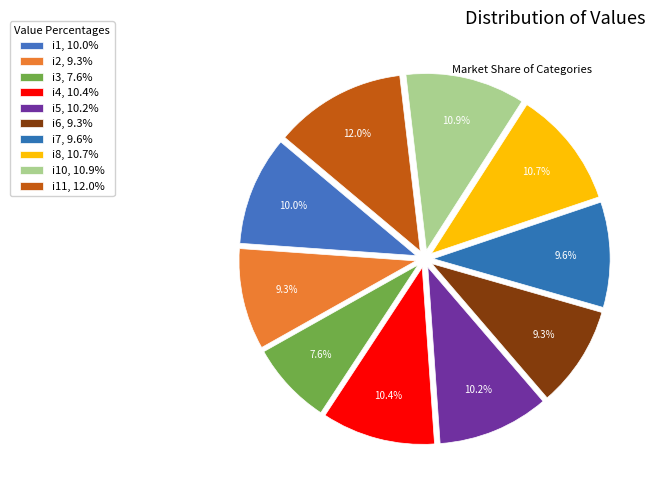

Is there a majority slice in this chart?

No